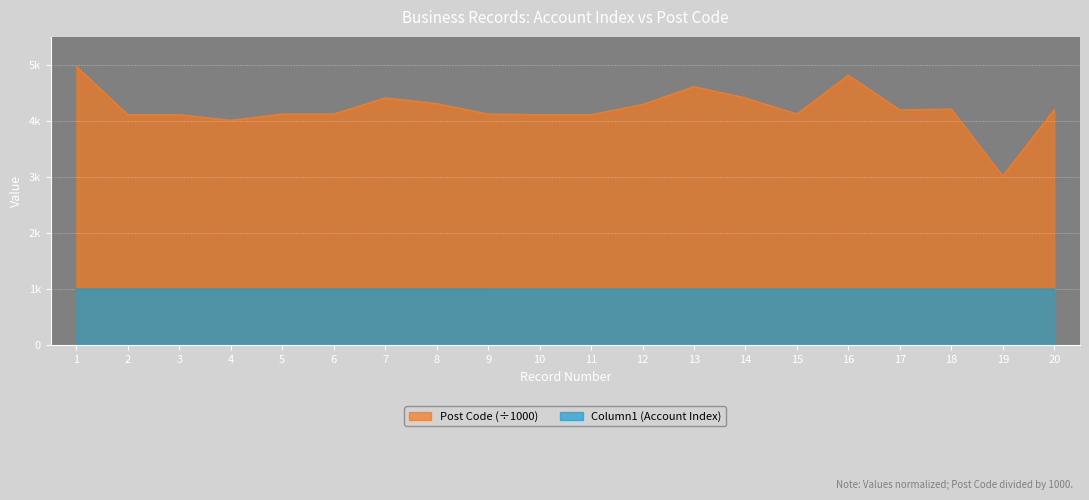

Which series has the largest range (max minus min)?

Post Code